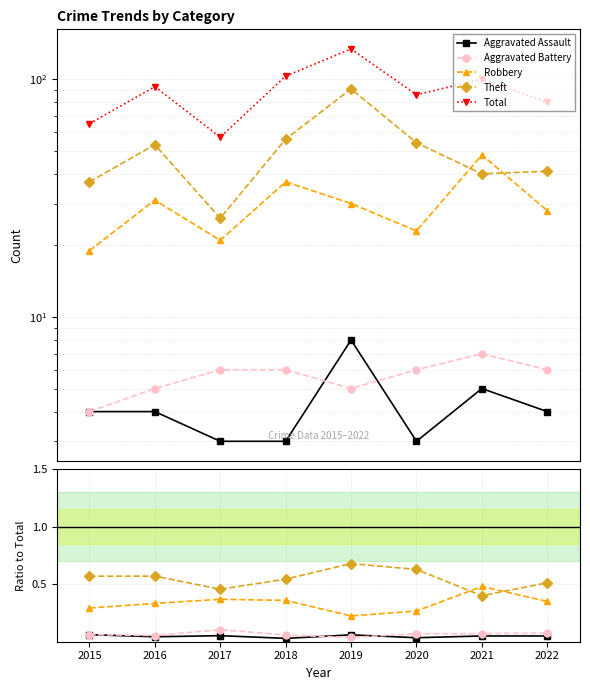

What is the sum of all Aggravated Battery values?

0.5